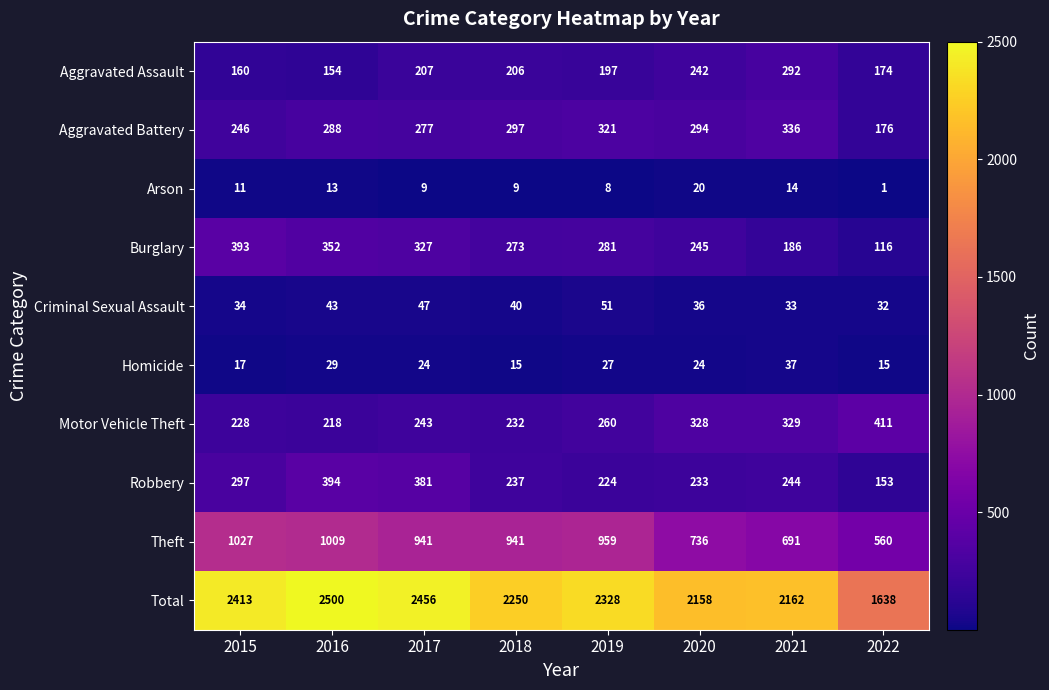

Which series has the widest spread of values?

Total